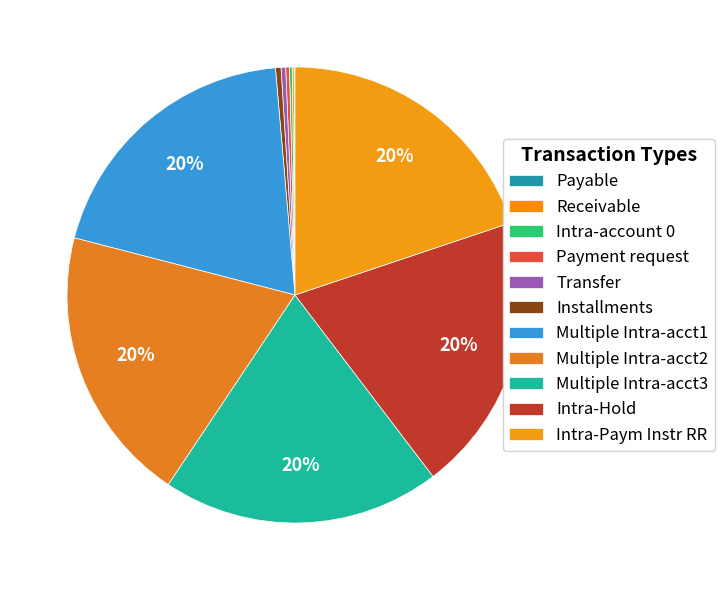

What is the change in value from Intra-account 0 to Payment request?

+1